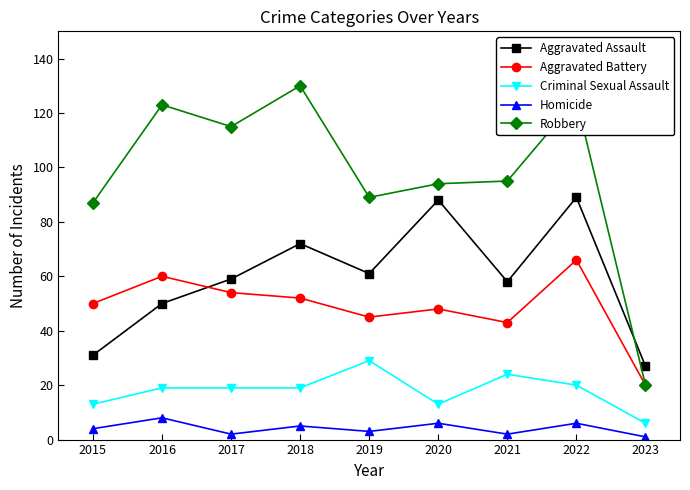

Which series has the largest total across all categories?

Robbery